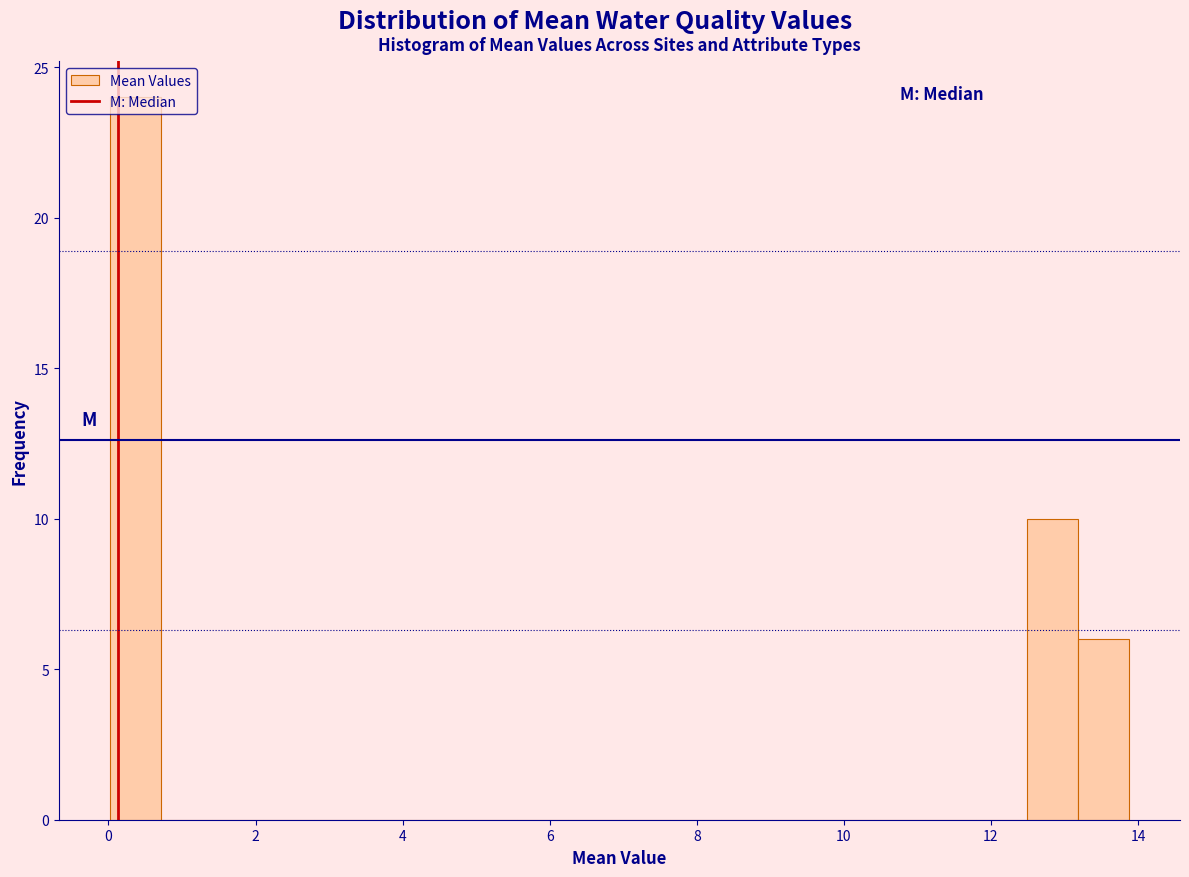

Around what value on the x-axis is the tallest bar? Give the approximate position of its centre, as read against the axis.

0.4